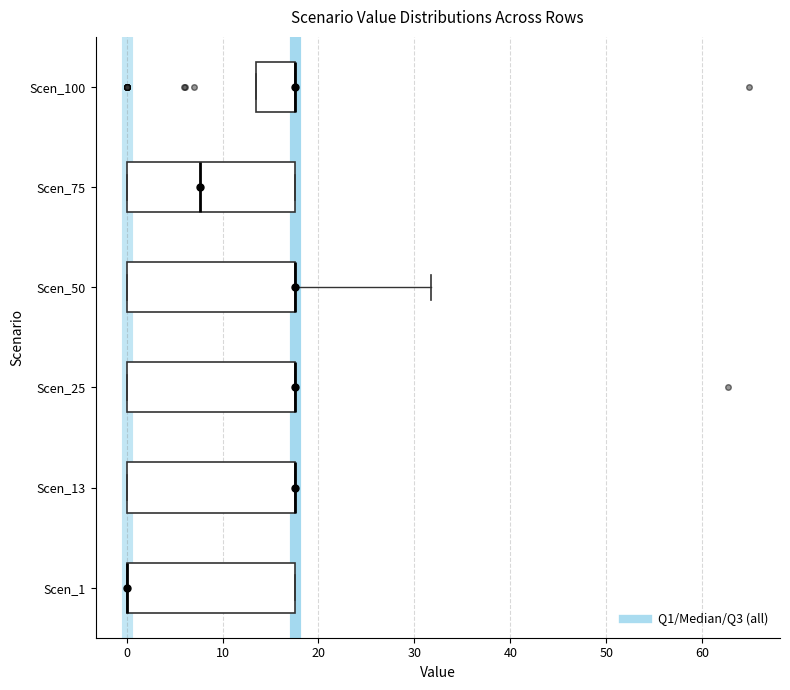

Reading bottom to top, transcribe this box plot: for each box, give where its median line is, the range the box spans, and where its two whiskers end, as read against the x-axis. The values are not printed on the chart, so give them approximately, as read against the axis.

Scen_1: median 0 (drawn on the box's left edge), box 0 to 18, whiskers 0 to 18
Scen_13: median 18 (drawn on the box's right edge), box 0 to 18, whiskers 0 to 18
Scen_25: median 18 (drawn on the box's right edge), box 0 to 18, whiskers 0 to 18
Scen_50: median 18 (drawn on the box's right edge), box 0 to 18, whiskers 0 to 32
Scen_75: median 8, box 0 to 18, whiskers 0 to 18
Scen_100: median 18 (drawn on the box's right edge), box 14 to 18, whiskers 14 to 18